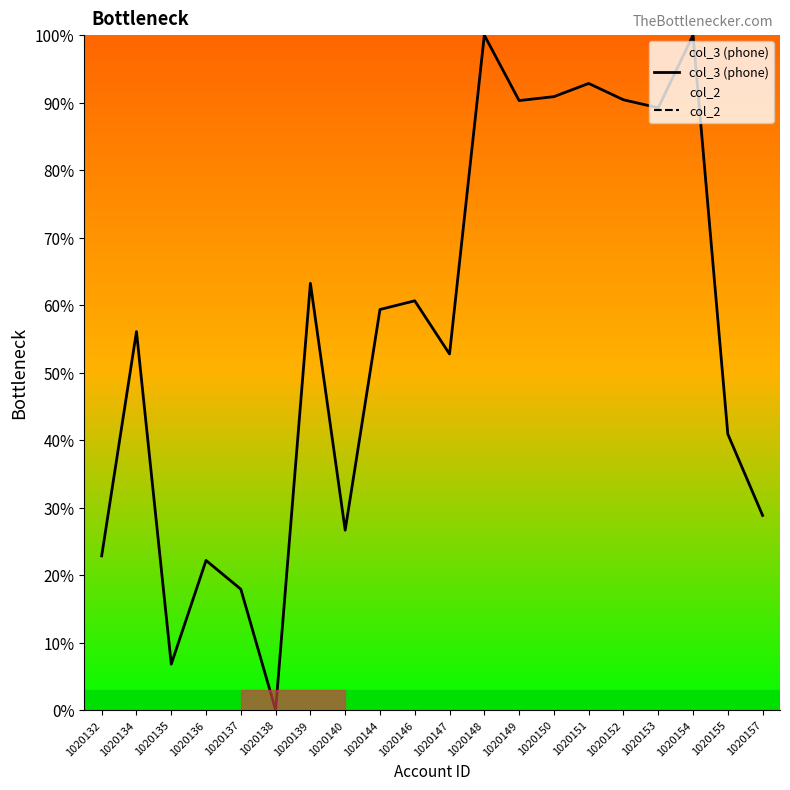

Is it true that col_3 (phone) equals 12.0 at 1020147?

False